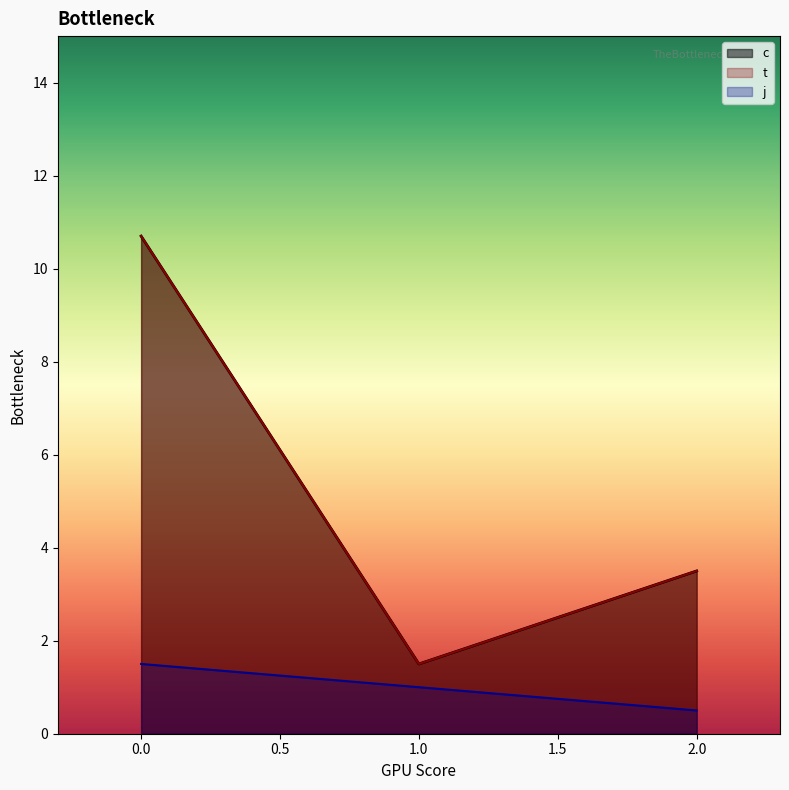

Rank the categories by j value from lowest to highest.

2.0, 1.0, 0.0